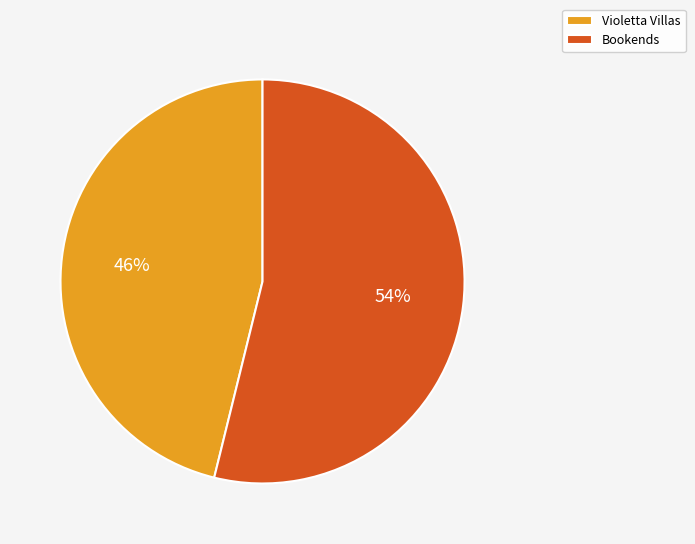

Is there a majority slice in this chart?

Yes